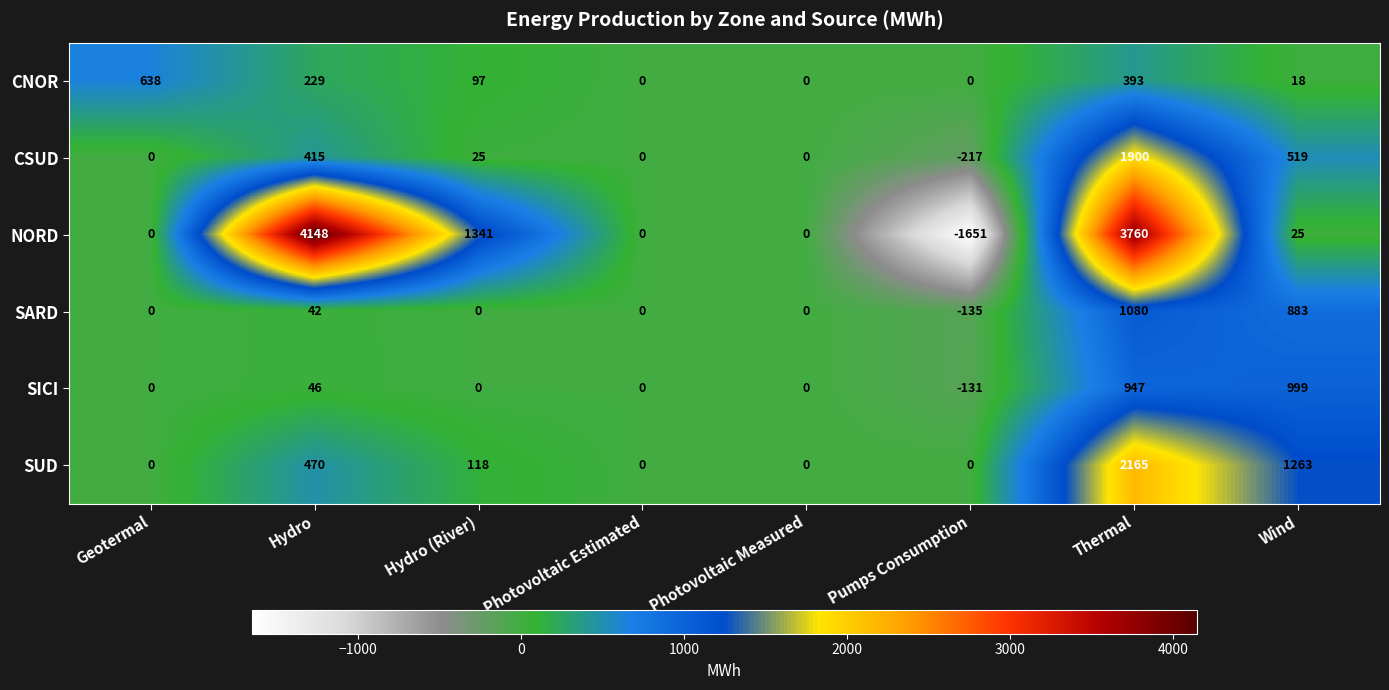

Which series has the widest spread of values?

NORD